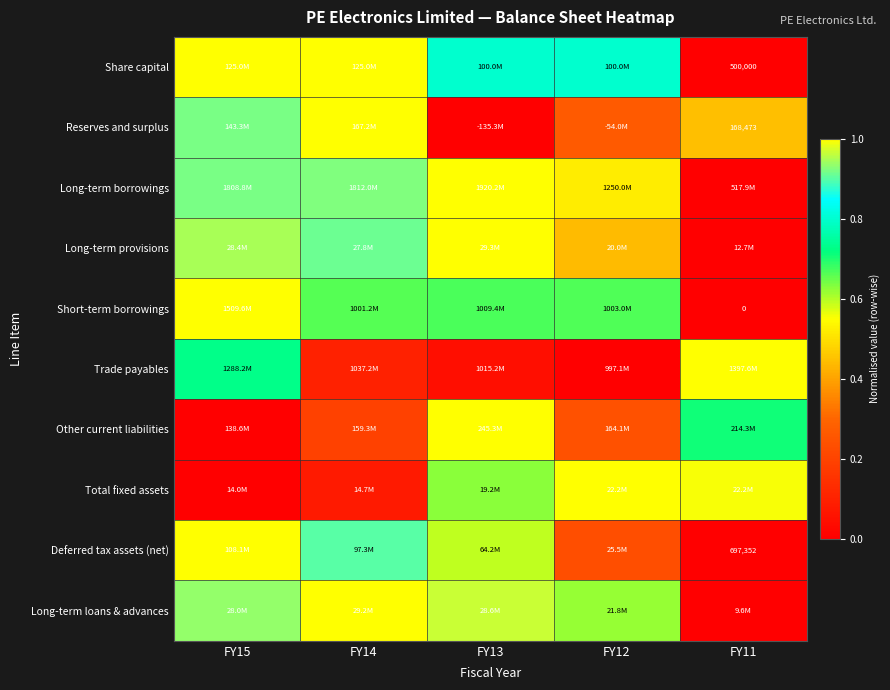

Which label corresponds to the largest value in the chart?

FY15